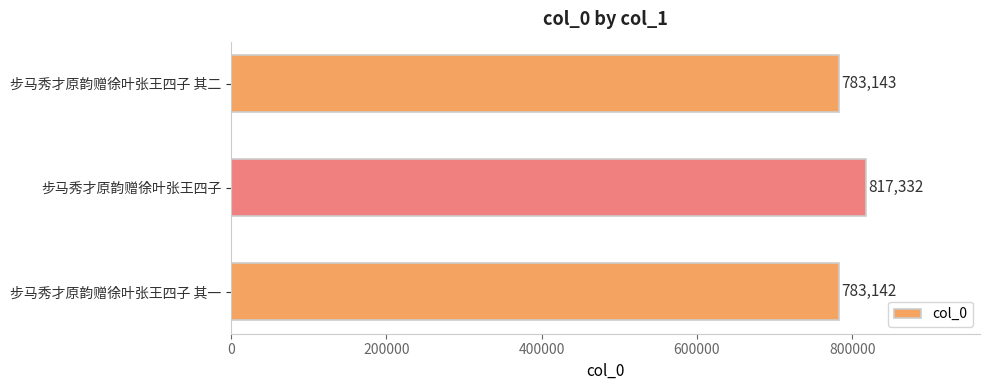

Between 步马秀才原韵赠徐叶张王四子 and 步马秀才原韵赠徐叶张王四子 其二, which is larger?

步马秀才原韵赠徐叶张王四子